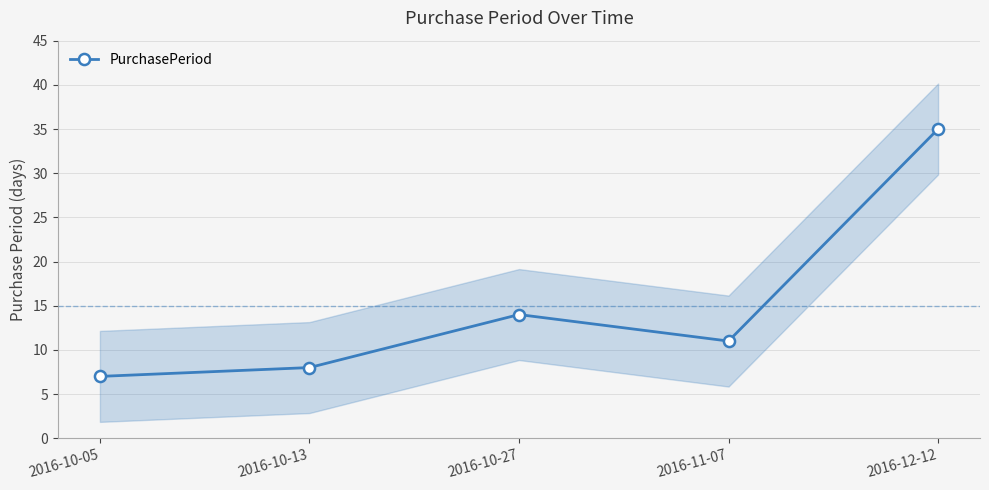

What value does the data have at 2016-10-13, to the nearest 10?

10